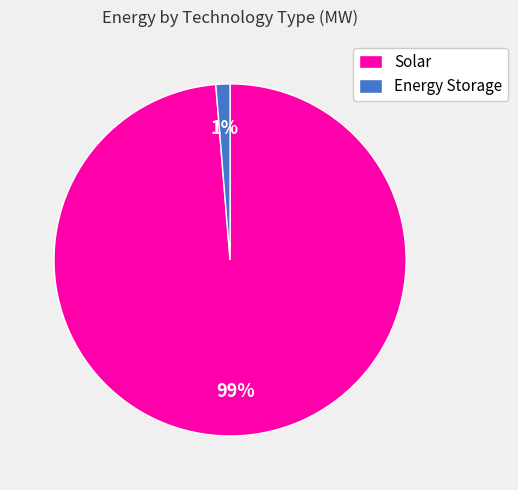

The Solar slice represents 99% of the pie. True or false?

True